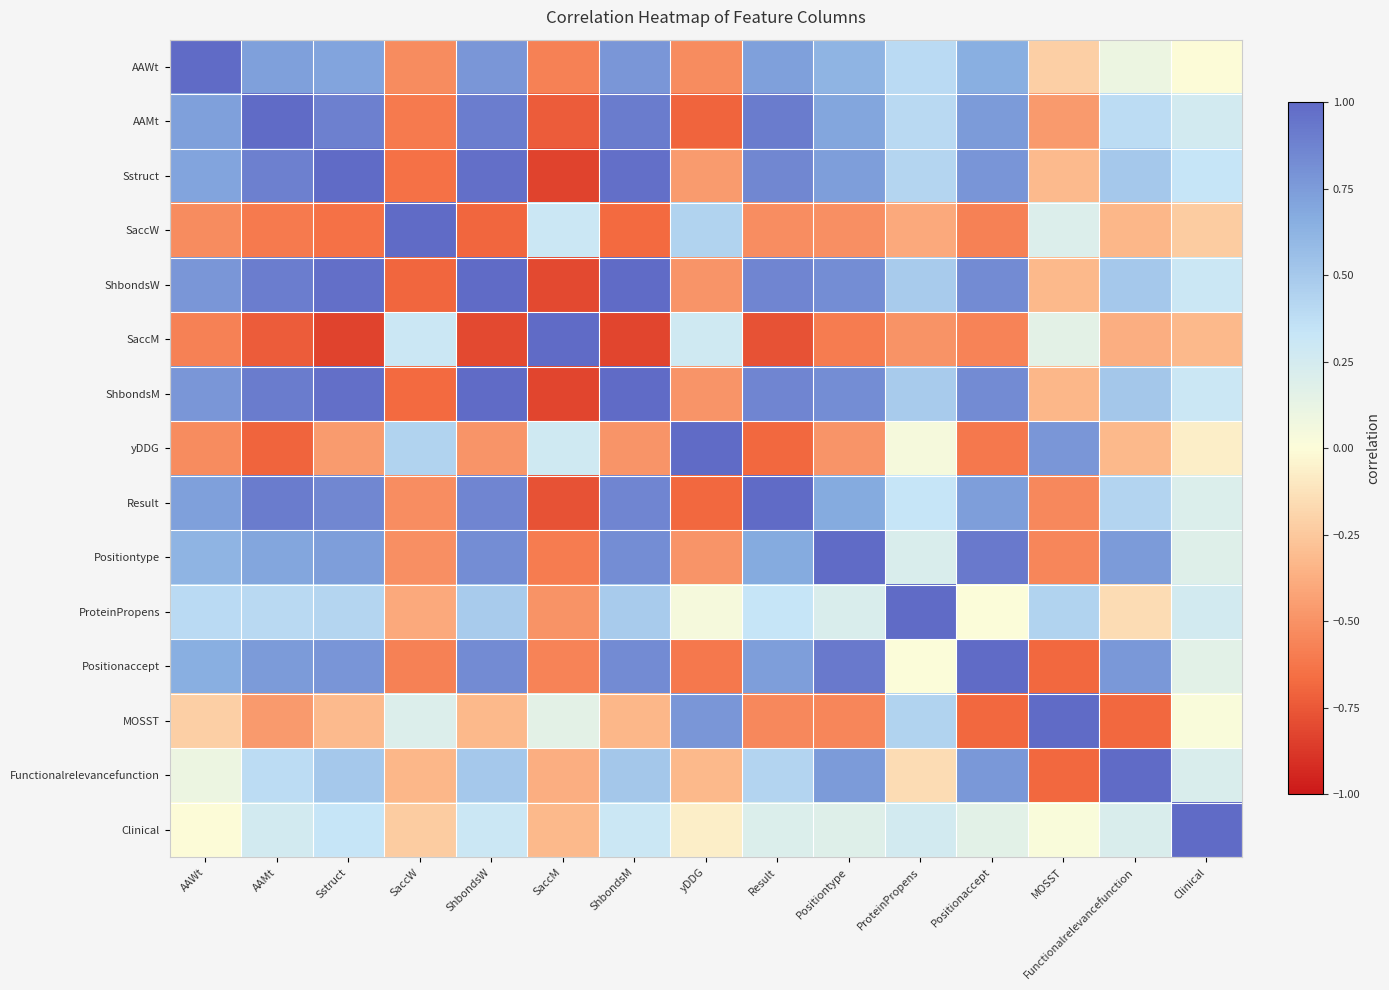

Reading left to right, extract all data points from this chart.

AAWt: AAWt=1.0	AAMt=0.7	Sstruct=0.7	SaccW=-0.5	ShbondsW=0.8	SaccM=-0.6	ShbondsM=0.8	yDDG=-0.5	Result=0.7	Positiontype=0.6	ProteinPropens=0.4	Positionaccept=0.6	MOSST=-0.2	Functionalrelevancefunction=0.1	Clinical=-0.0
AAMt: AAWt=0.7	AAMt=1.0	Sstruct=0.9	SaccW=-0.6	ShbondsW=0.9	SaccM=-0.7	ShbondsM=0.9	yDDG=-0.7	Result=0.9	Positiontype=0.7	ProteinPropens=0.4	Positionaccept=0.8	MOSST=-0.5	Functionalrelevancefunction=0.4	Clinical=0.3
Sstruct: AAWt=0.7	AAMt=0.9	Sstruct=1.0	SaccW=-0.6	ShbondsW=1.0	SaccM=-0.8	ShbondsM=1.0	yDDG=-0.5	Result=0.9	Positiontype=0.7	ProteinPropens=0.4	Positionaccept=0.8	MOSST=-0.3	Functionalrelevancefunction=0.5	Clinical=0.3
SaccW: AAWt=-0.5	AAMt=-0.6	Sstruct=-0.6	SaccW=1.0	ShbondsW=-0.7	SaccM=0.3	ShbondsM=-0.7	yDDG=0.4	Result=-0.5	Positiontype=-0.5	ProteinPropens=-0.4	Positionaccept=-0.6	MOSST=0.2	Functionalrelevancefunction=-0.3	Clinical=-0.2
ShbondsW: AAWt=0.8	AAMt=0.9	Sstruct=1.0	SaccW=-0.7	ShbondsW=1.0	SaccM=-0.8	ShbondsM=1.0	yDDG=-0.5	Result=0.9	Positiontype=0.8	ProteinPropens=0.5	Positionaccept=0.8	MOSST=-0.3	Functionalrelevancefunction=0.5	Clinical=0.3
SaccM: AAWt=-0.6	AAMt=-0.7	Sstruct=-0.8	SaccW=0.3	ShbondsW=-0.8	SaccM=1.0	ShbondsM=-0.8	yDDG=0.3	Result=-0.8	Positiontype=-0.6	ProteinPropens=-0.5	Positionaccept=-0.6	MOSST=0.2	Functionalrelevancefunction=-0.4	Clinical=-0.3
ShbondsM: AAWt=0.8	AAMt=0.9	Sstruct=1.0	SaccW=-0.7	ShbondsW=1.0	SaccM=-0.8	ShbondsM=1.0	yDDG=-0.5	Result=0.9	Positiontype=0.8	ProteinPropens=0.5	Positionaccept=0.8	MOSST=-0.3	Functionalrelevancefunction=0.5	Clinical=0.3
yDDG: AAWt=-0.5	AAMt=-0.7	Sstruct=-0.5	SaccW=0.4	ShbondsW=-0.5	SaccM=0.3	ShbondsM=-0.5	yDDG=1.0	Result=-0.7	Positiontype=-0.5	ProteinPropens=0.0	Positionaccept=-0.6	MOSST=0.8	Functionalrelevancefunction=-0.3	Clinical=-0.1
Result: AAWt=0.7	AAMt=0.9	Sstruct=0.9	SaccW=-0.5	ShbondsW=0.9	SaccM=-0.8	ShbondsM=0.9	yDDG=-0.7	Result=1.0	Positiontype=0.7	ProteinPropens=0.3	Positionaccept=0.7	MOSST=-0.5	Functionalrelevancefunction=0.4	Clinical=0.2
Positiontype: AAWt=0.6	AAMt=0.7	Sstruct=0.7	SaccW=-0.5	ShbondsW=0.8	SaccM=-0.6	ShbondsM=0.8	yDDG=-0.5	Result=0.7	Positiontype=1.0	ProteinPropens=0.2	Positionaccept=0.9	MOSST=-0.6	Functionalrelevancefunction=0.8	Clinical=0.2
ProteinPropens: AAWt=0.4	AAMt=0.4	Sstruct=0.4	SaccW=-0.4	ShbondsW=0.5	SaccM=-0.5	ShbondsM=0.5	yDDG=0.0	Result=0.3	Positiontype=0.2	ProteinPropens=1.0	Positionaccept=0.0	MOSST=0.4	Functionalrelevancefunction=-0.2	Clinical=0.3
Positionaccept: AAWt=0.6	AAMt=0.8	Sstruct=0.8	SaccW=-0.6	ShbondsW=0.8	SaccM=-0.6	ShbondsM=0.8	yDDG=-0.6	Result=0.7	Positiontype=0.9	ProteinPropens=0.0	Positionaccept=1.0	MOSST=-0.7	Functionalrelevancefunction=0.8	Clinical=0.2
MOSST: AAWt=-0.2	AAMt=-0.5	Sstruct=-0.3	SaccW=0.2	ShbondsW=-0.3	SaccM=0.2	ShbondsM=-0.3	yDDG=0.8	Result=-0.5	Positiontype=-0.6	ProteinPropens=0.4	Positionaccept=-0.7	MOSST=1.0	Functionalrelevancefunction=-0.7	Clinical=0.0
Functionalrelevancefunction: AAWt=0.1	AAMt=0.4	Sstruct=0.5	SaccW=-0.3	ShbondsW=0.5	SaccM=-0.4	ShbondsM=0.5	yDDG=-0.3	Result=0.4	Positiontype=0.8	ProteinPropens=-0.2	Positionaccept=0.8	MOSST=-0.7	Functionalrelevancefunction=1.0	Clinical=0.2
Clinical: AAWt=-0.0	AAMt=0.3	Sstruct=0.3	SaccW=-0.2	ShbondsW=0.3	SaccM=-0.3	ShbondsM=0.3	yDDG=-0.1	Result=0.2	Positiontype=0.2	ProteinPropens=0.3	Positionaccept=0.2	MOSST=0.0	Functionalrelevancefunction=0.2	Clinical=1.0